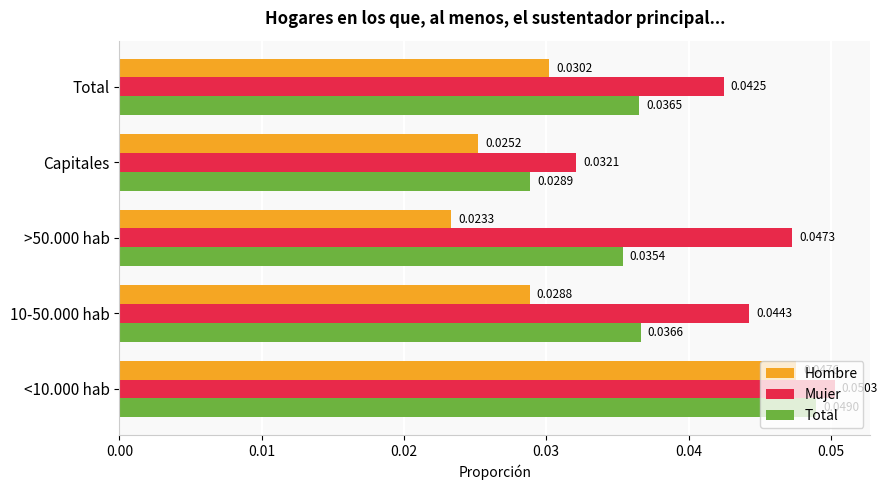

Count the number of data series in this chart.

3